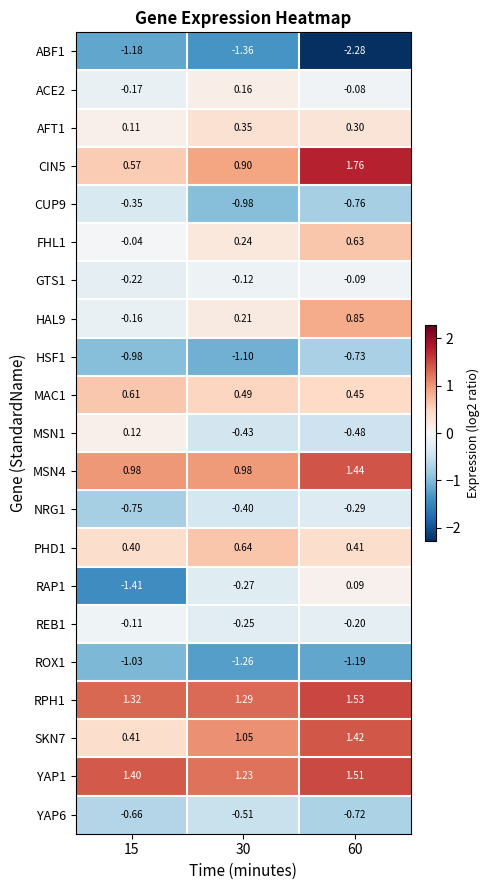

Is the value of PHD1 at 60 greater than the value of ROX1 at 60?

Yes